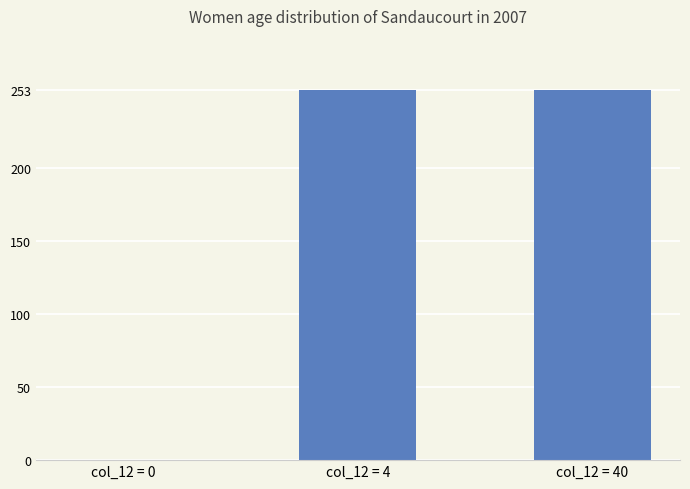

True or false: the data shows 253 at col_12 = 4.

True